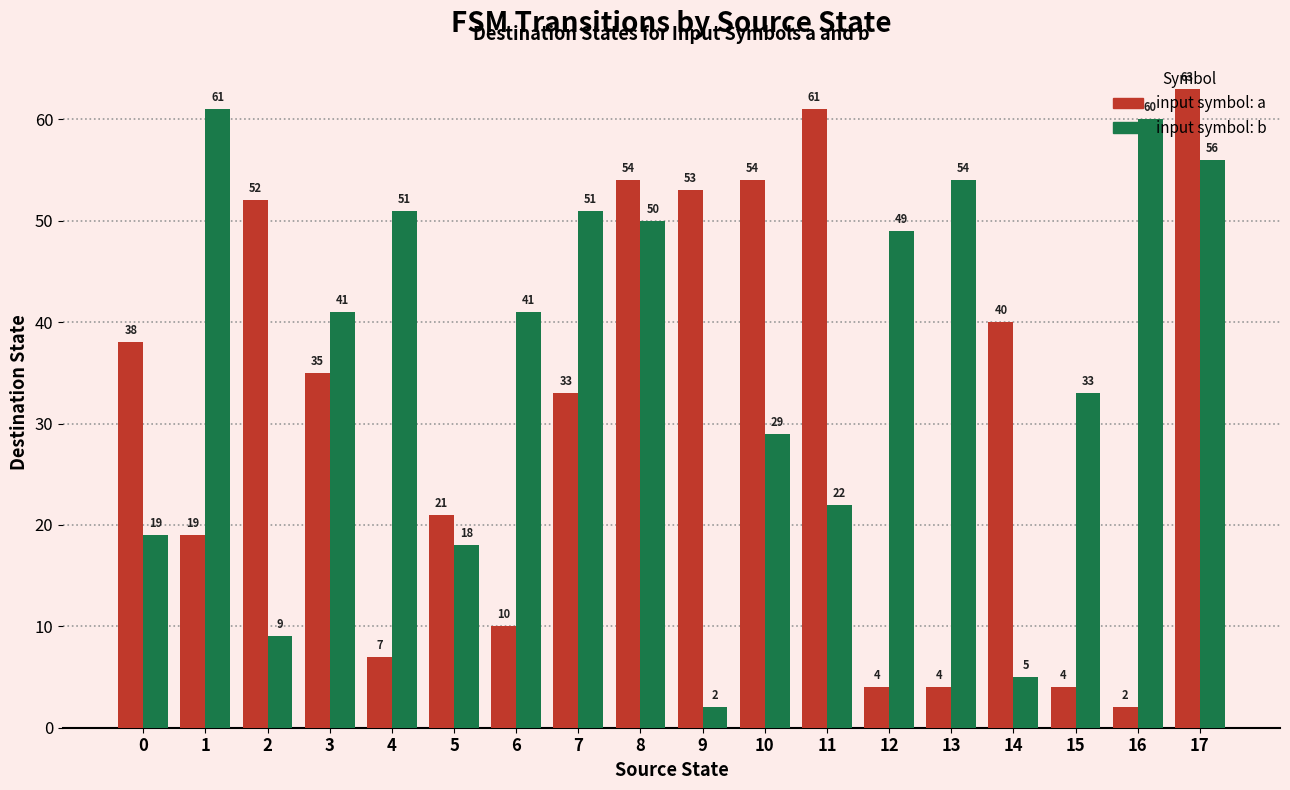

What is the spread (max minus min) of values at 4?

44